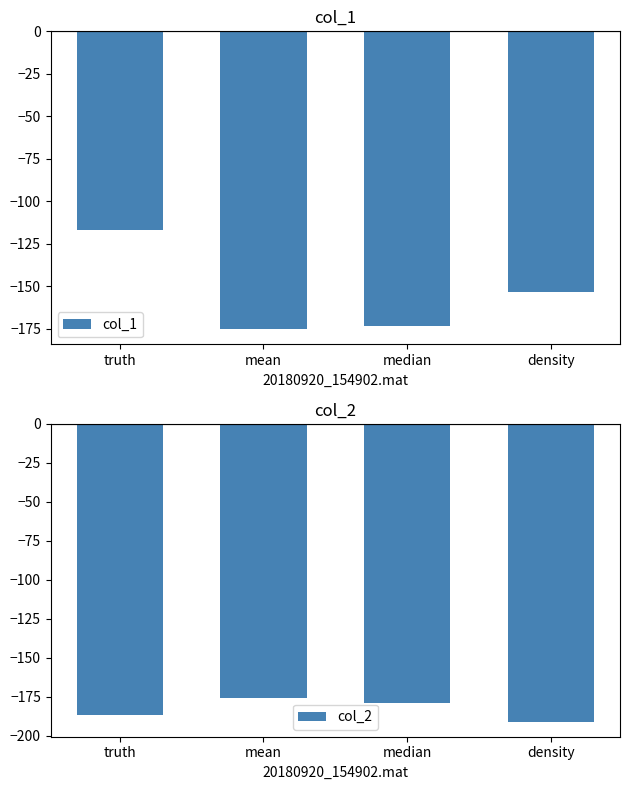

At which label does col_2 first exceed -179?

mean